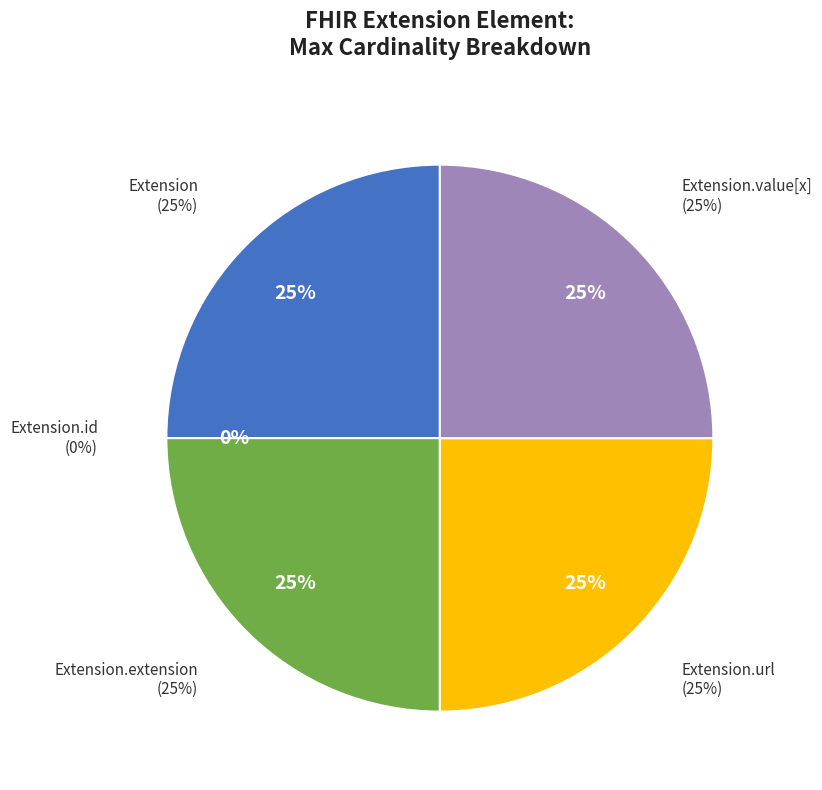

What is the largest slice in the pie chart?

Extension